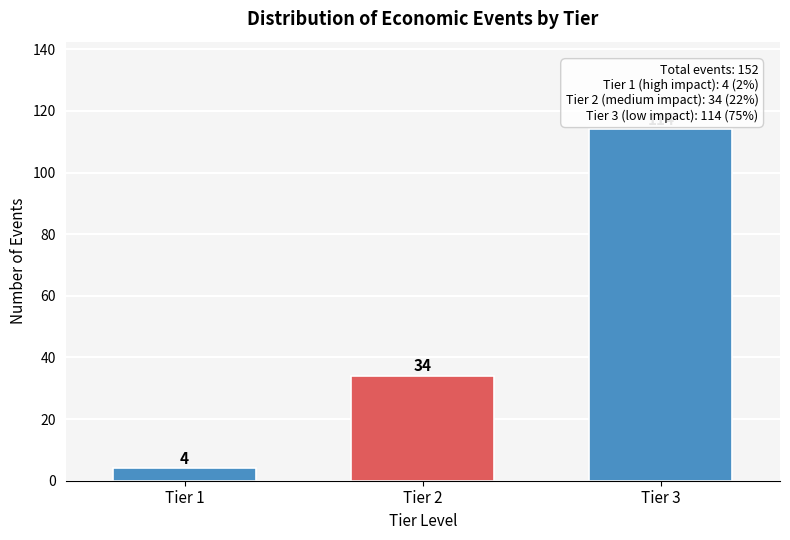

Reading left to right, list all the values displayed in this chart.

Tier 1=4	Tier 2=34	Tier 3=114